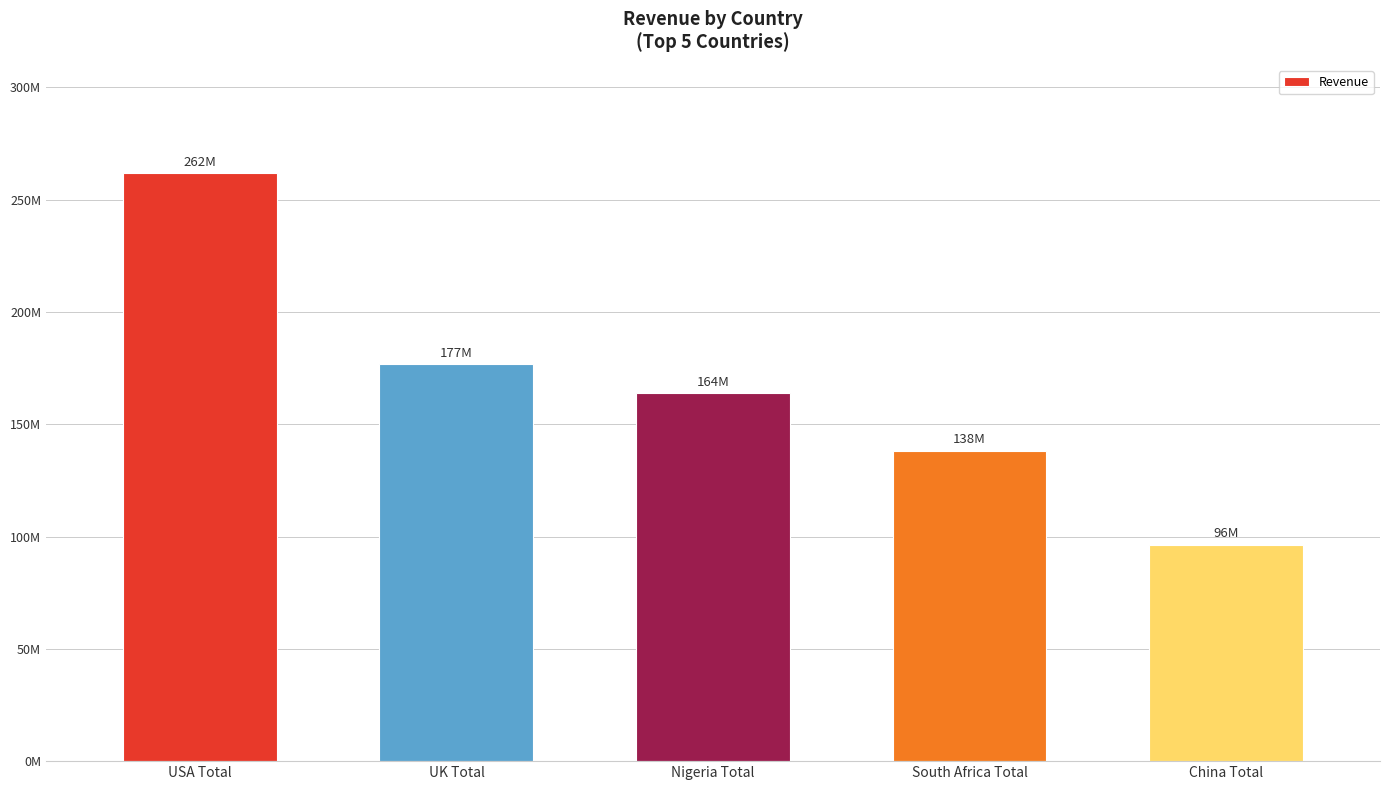

Does the chart contain any negative values?

No